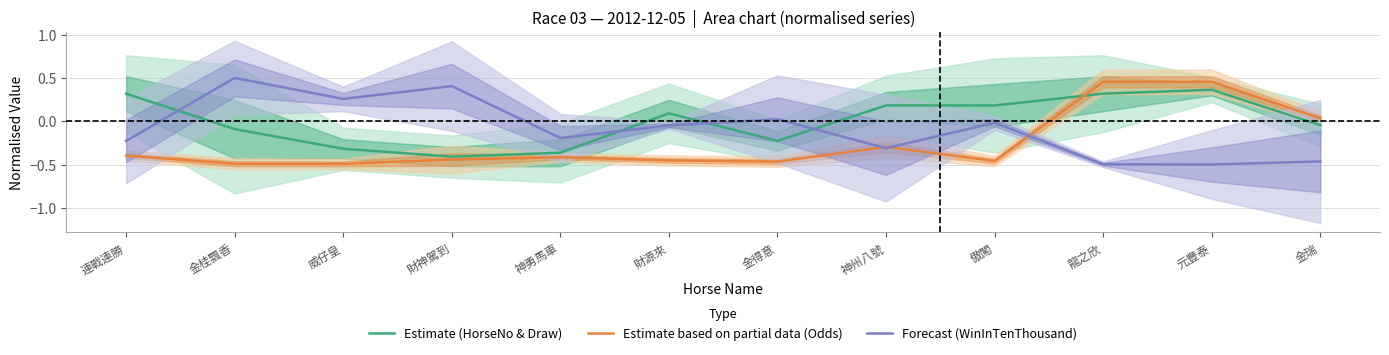

Rank the categories by Estimate (HorseNo & Draw) value from highest to lowest.

元豐泰, 連戰連勝, 龍之欣, 神州八號, 傲闖, 財源來, 金瑞, 金桂飄香, 金得意, 威仔皇, 神勇馬車, 財神駕到